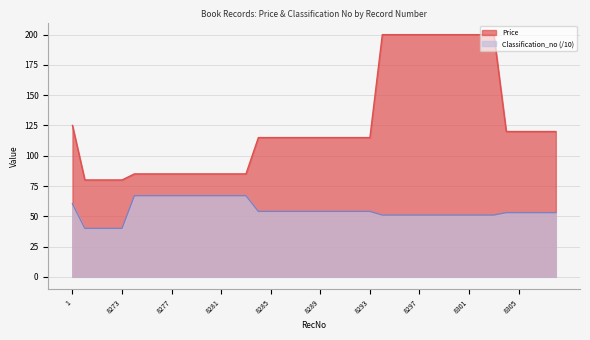

How many distinct data groups are displayed?

2